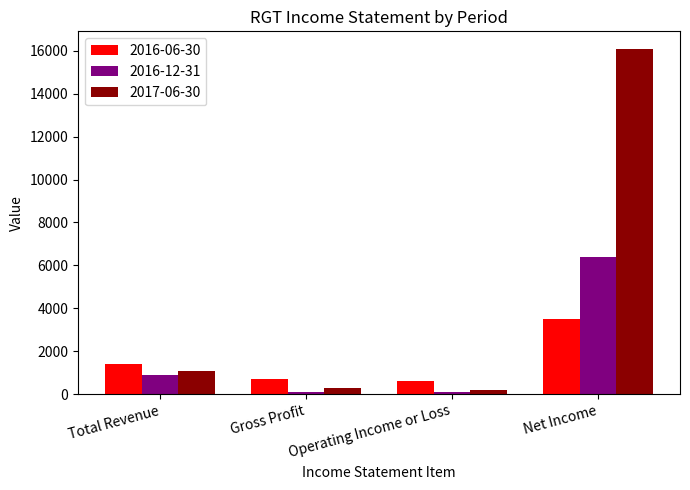

Rank the series by their maximum value, from lowest to highest.

2016-06-30, 2016-12-31, 2017-06-30